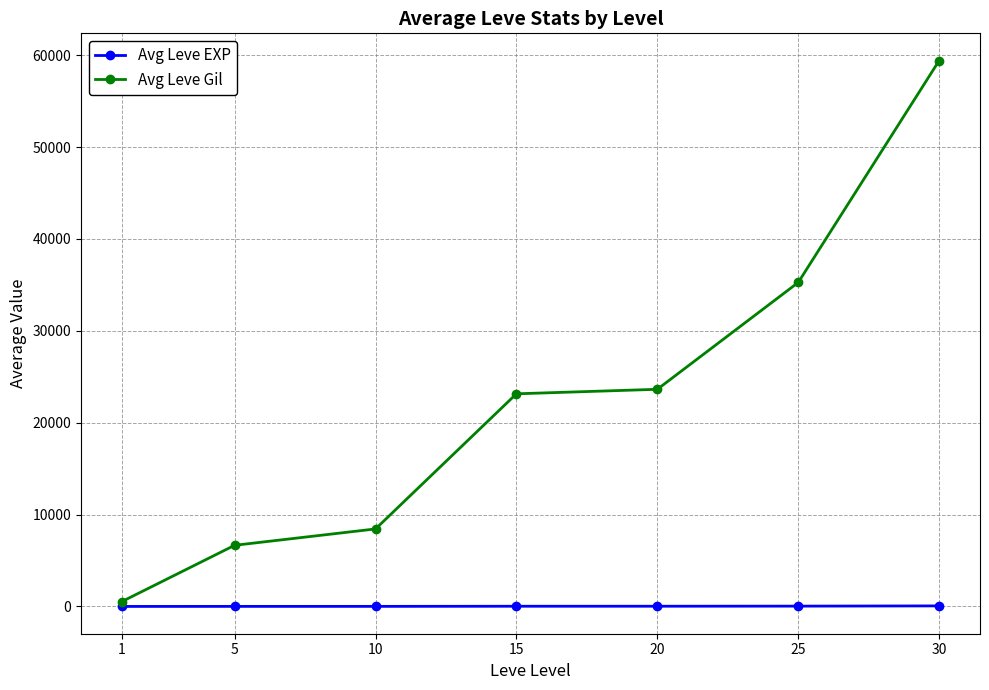

True or false: Avg Leve Gil and Avg Leve EXP intersect in this chart.

False